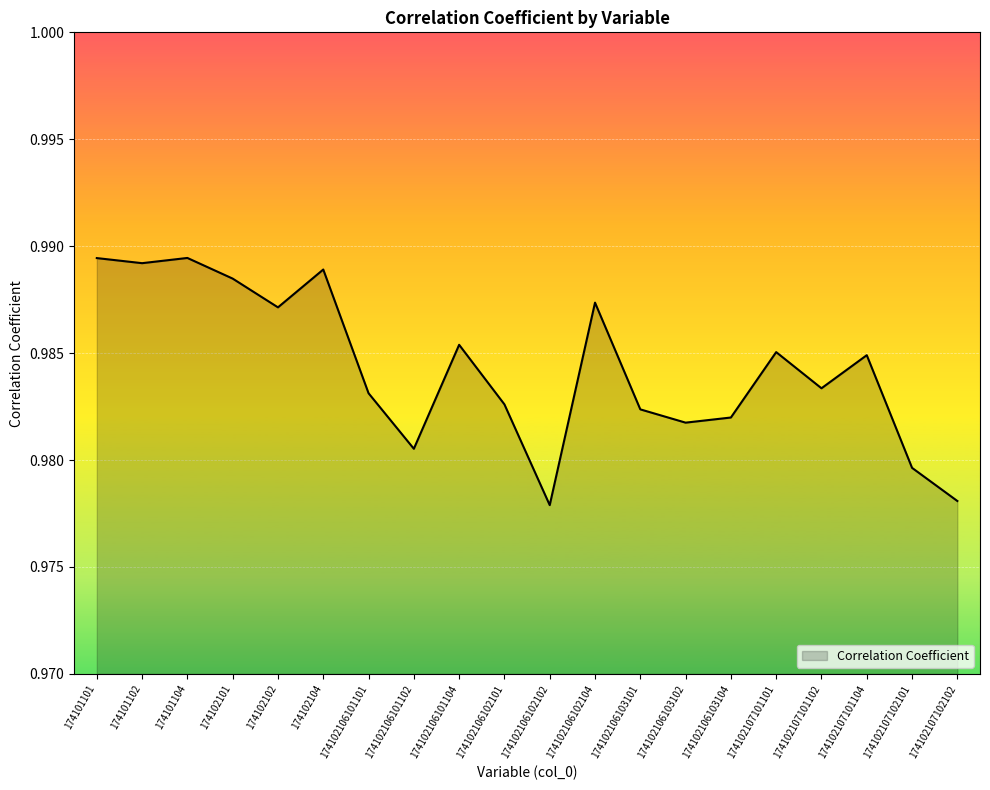

How many lines are shown in the chart?

1